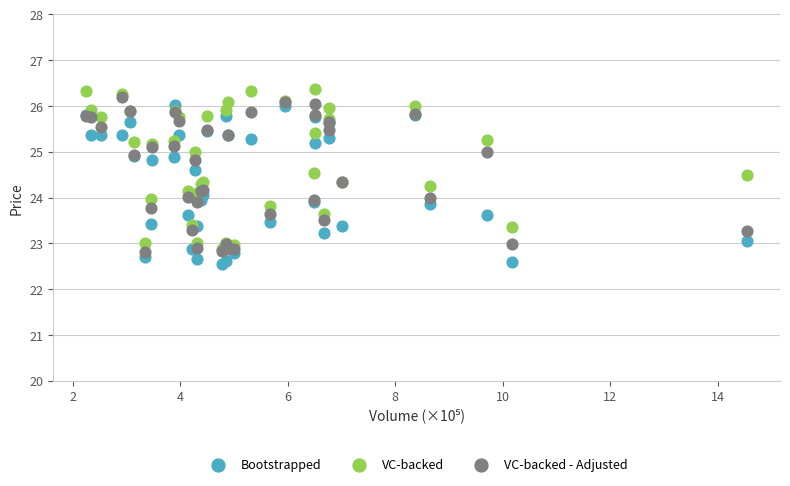

What are all the series names shown in the legend?

Bootstrapped, VC-backed, VC-backed - Adjusted